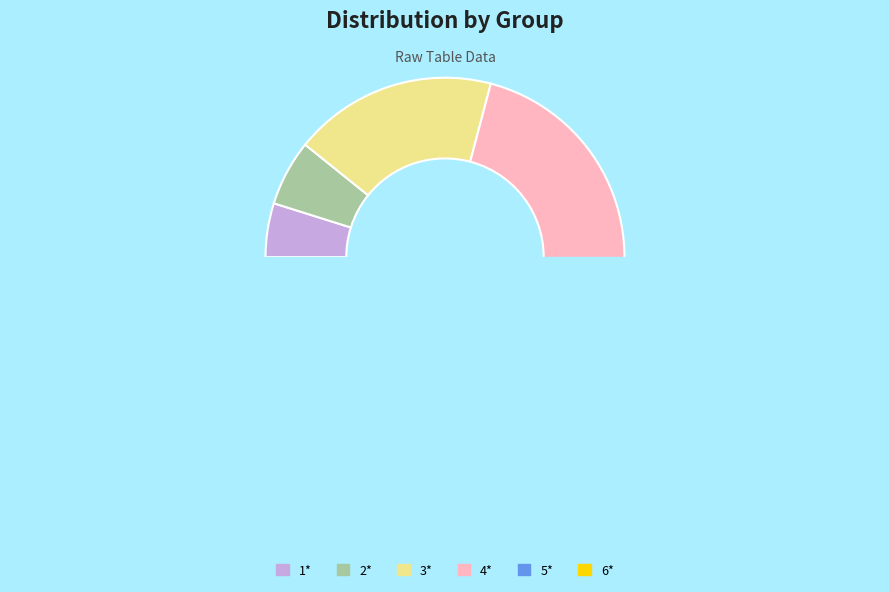

Is the sum of 5* and 3* greater than half?

No